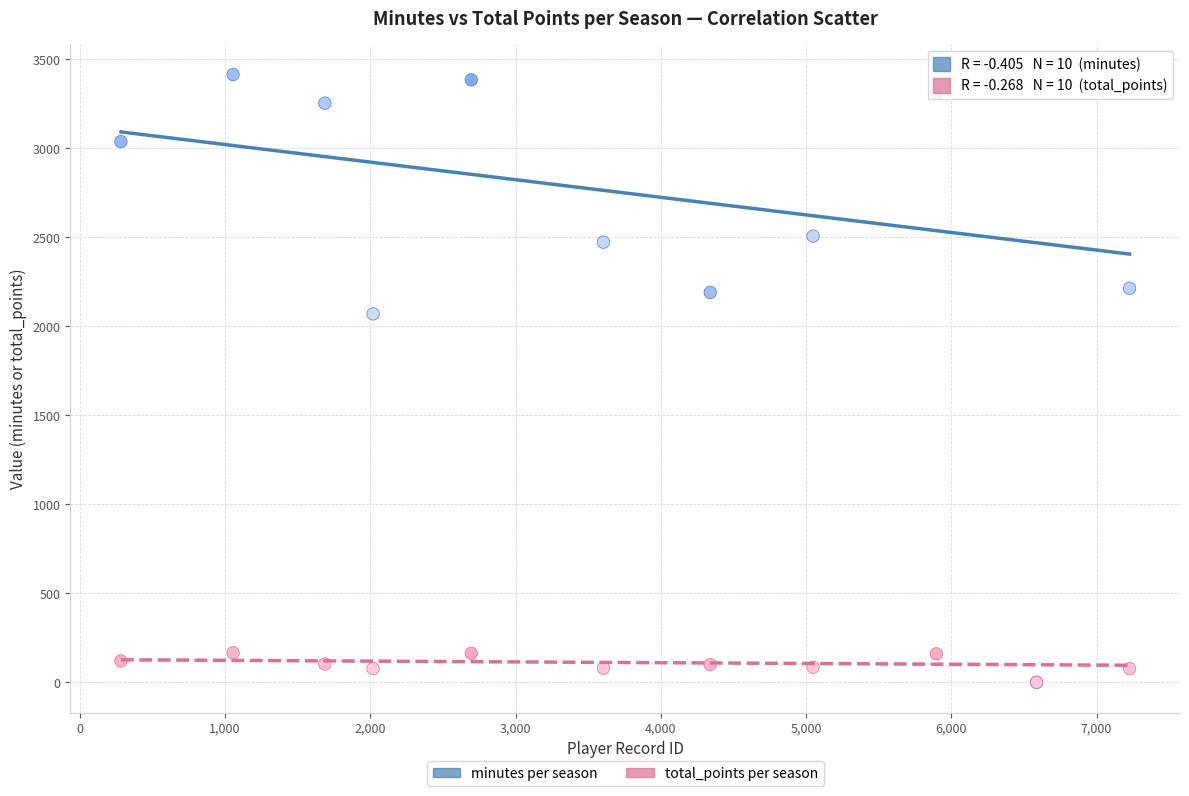

Across all series, what Y value is closest to 1707?

2070